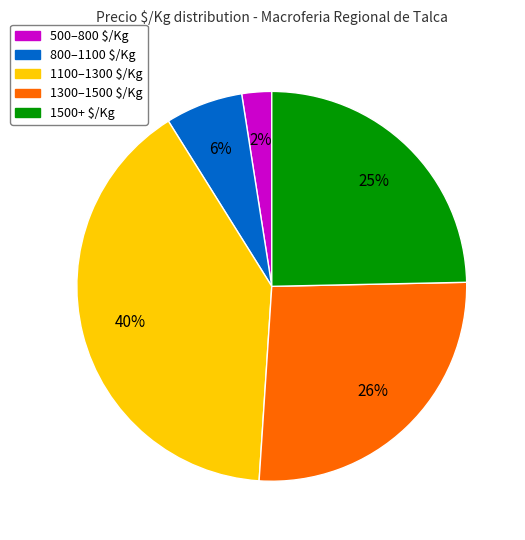

To the nearest percent, what is the average slice percentage?

20%